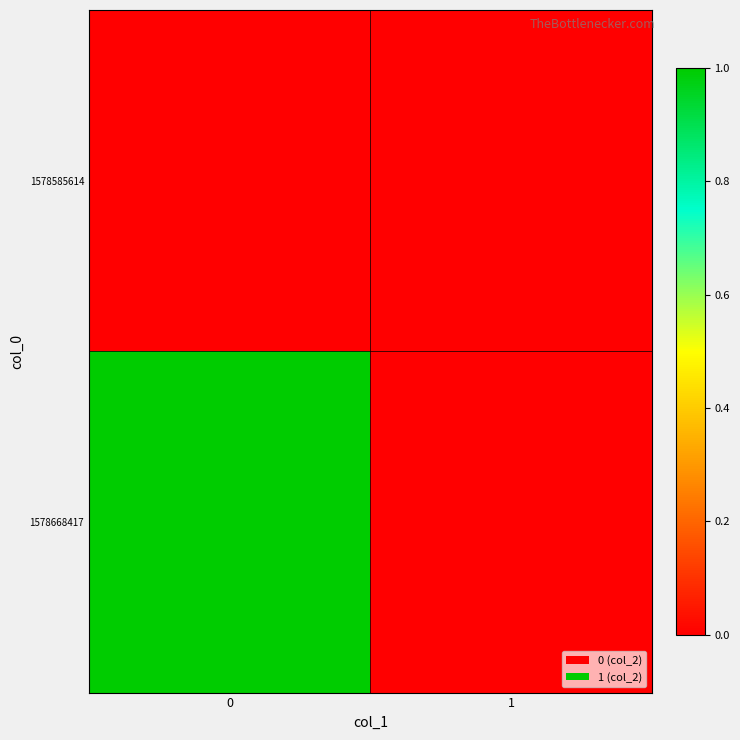

Which series changed the most between 0 and 1?

1578668417